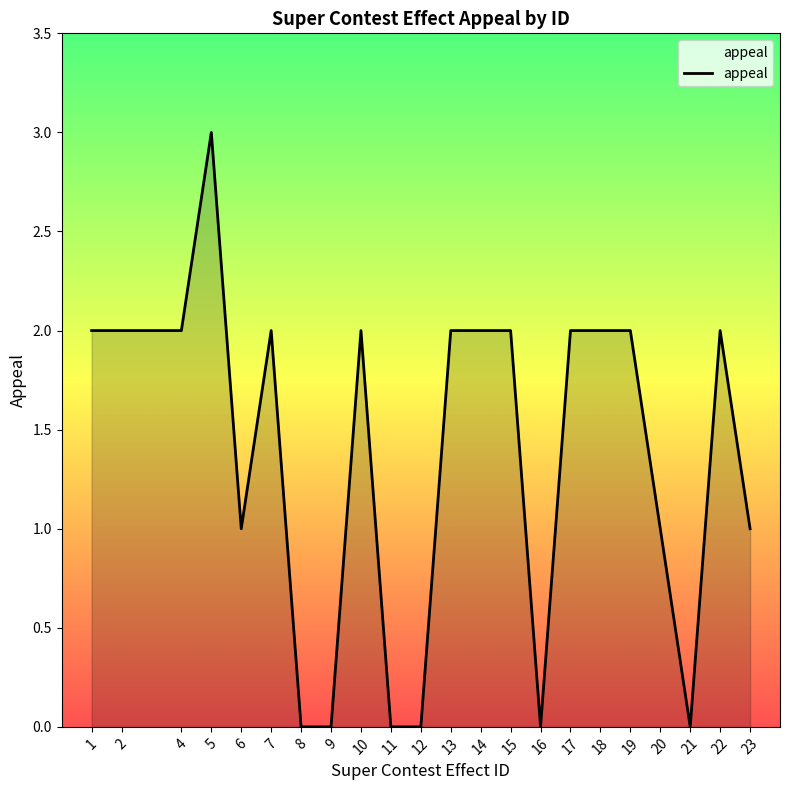

Reading right to left, extract all data points from this chart.

1	2	0	1	2	2	2	0	2	2	2	0	0	2	0	0	2	1	3	2	2	2